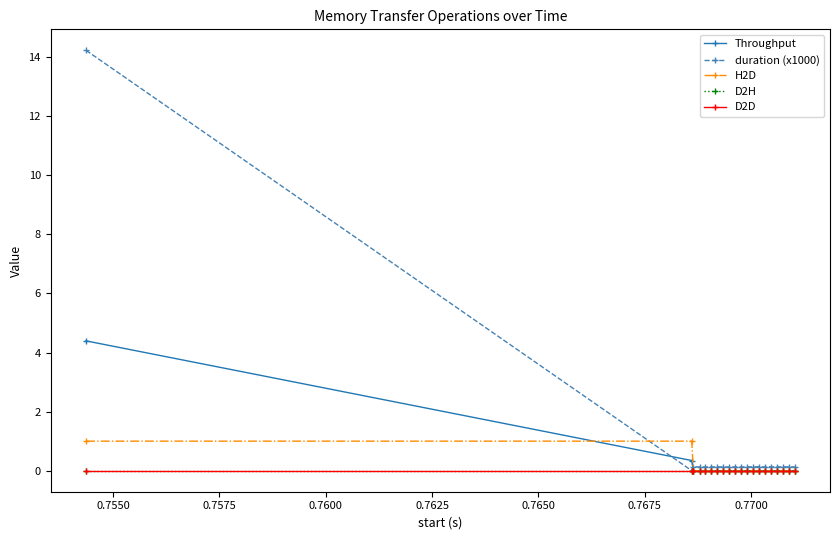

Does the chart have visible grid lines?

No